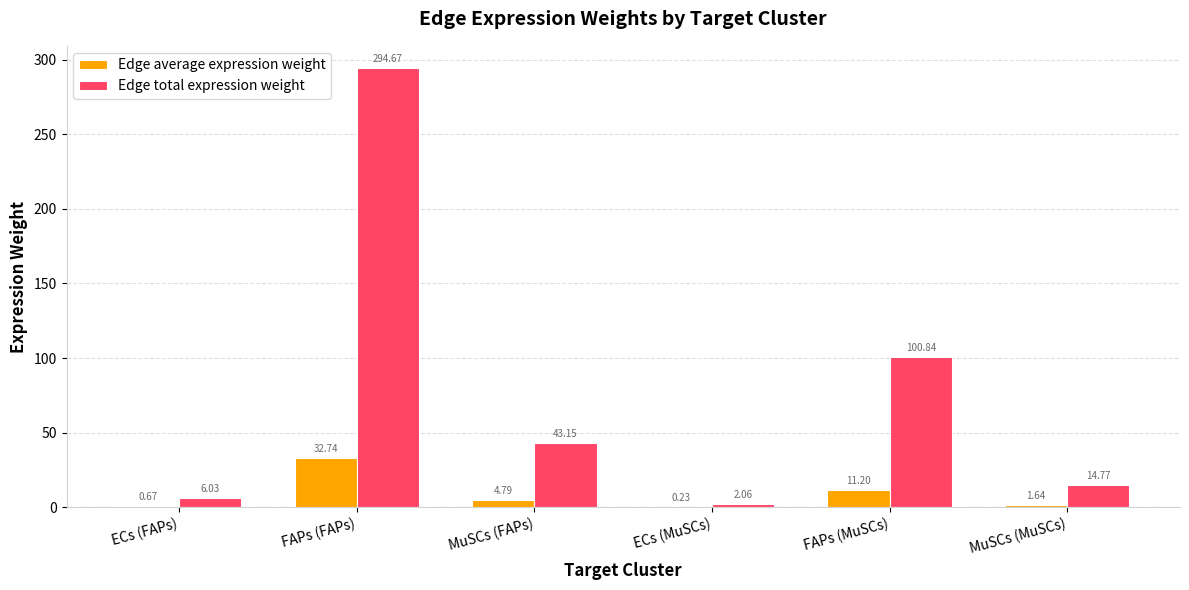

At which label is Edge total expression weight closest to 148?

FAPs (MuSCs)